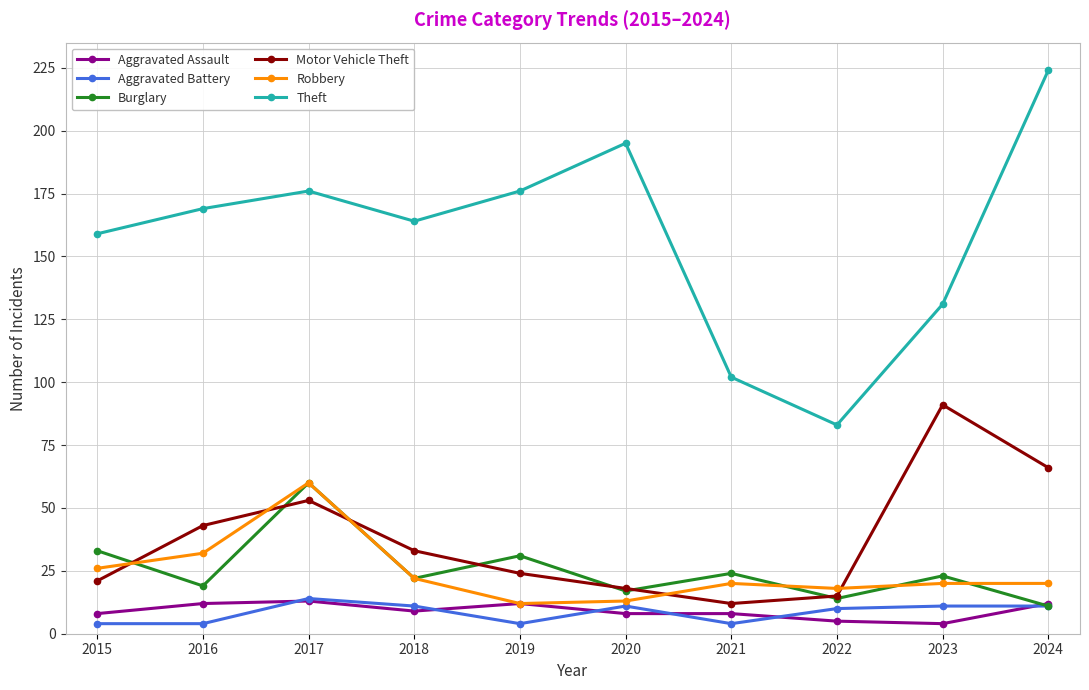

What is the sum of the Aggravated Battery values at 2019 and 2017?

18